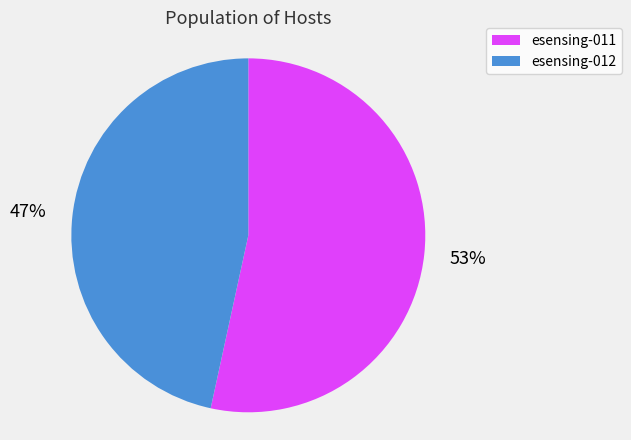

Is it true that esensing-011 is 53% of the pie?

True